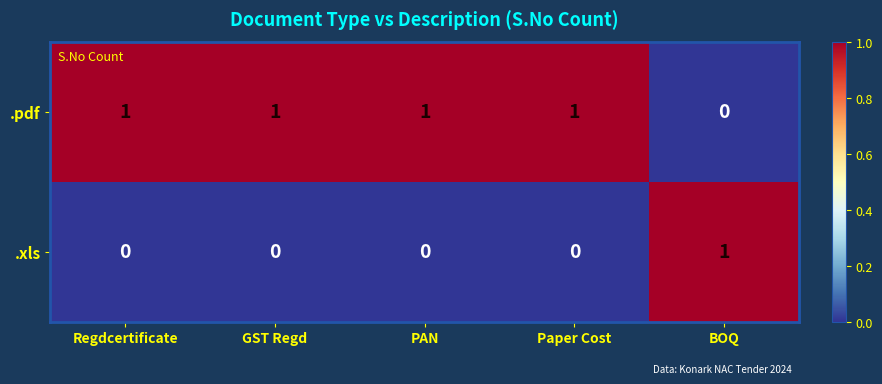

What is the total value across all series at GST Regd?

1